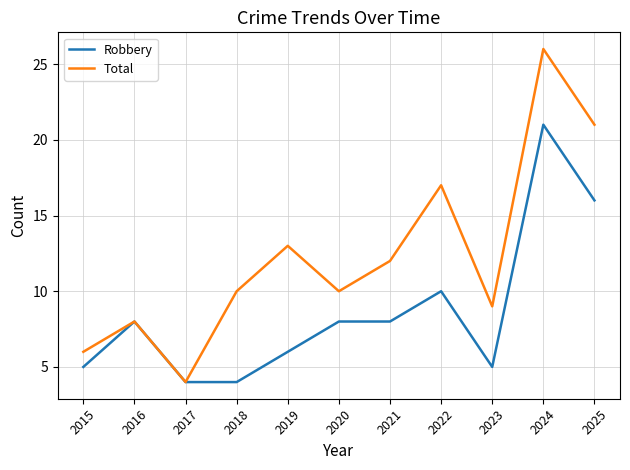

What is the difference between the maximum and minimum values in the Robbery series?

17